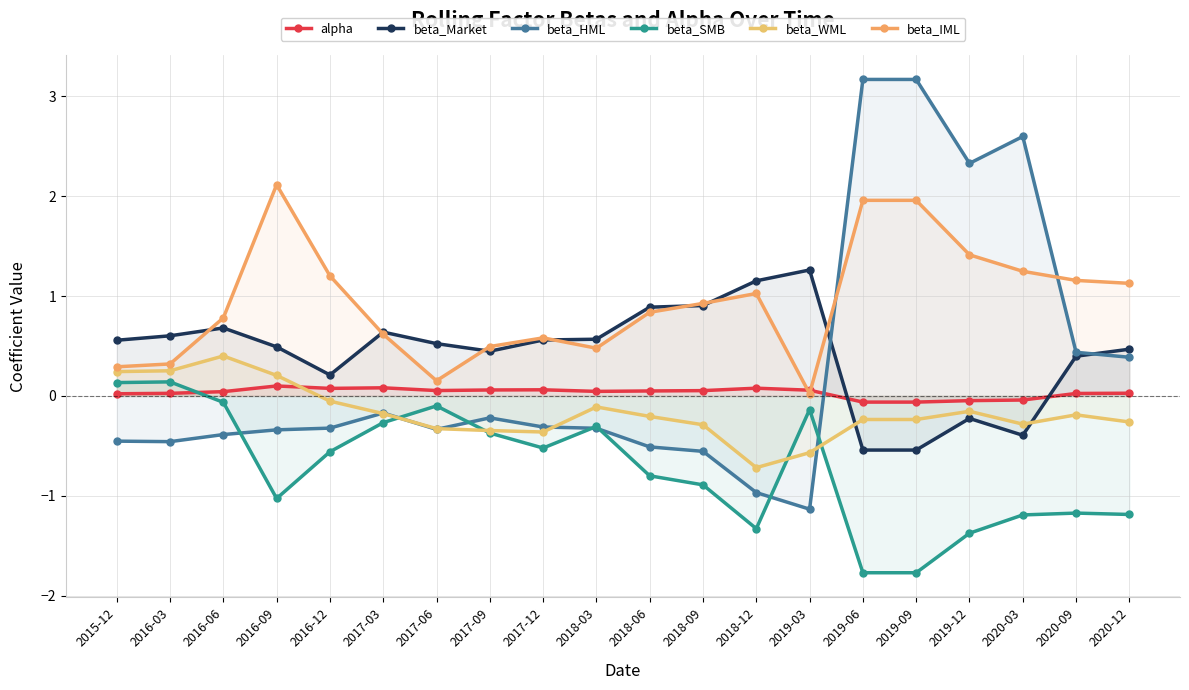

What is the total value across all series at 2019-06?

2.5